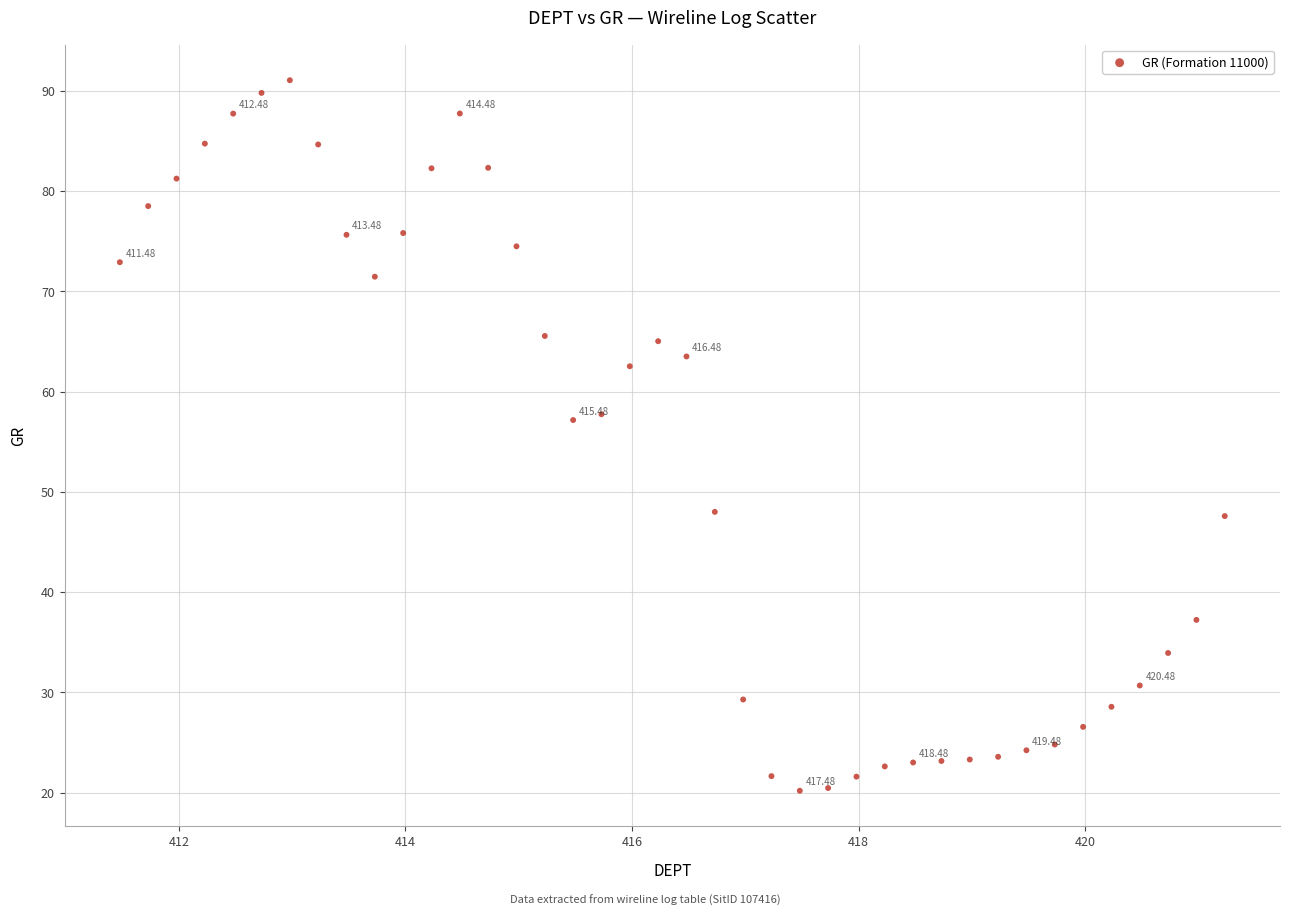

What is the range of Y values (max minus min)?

70.9